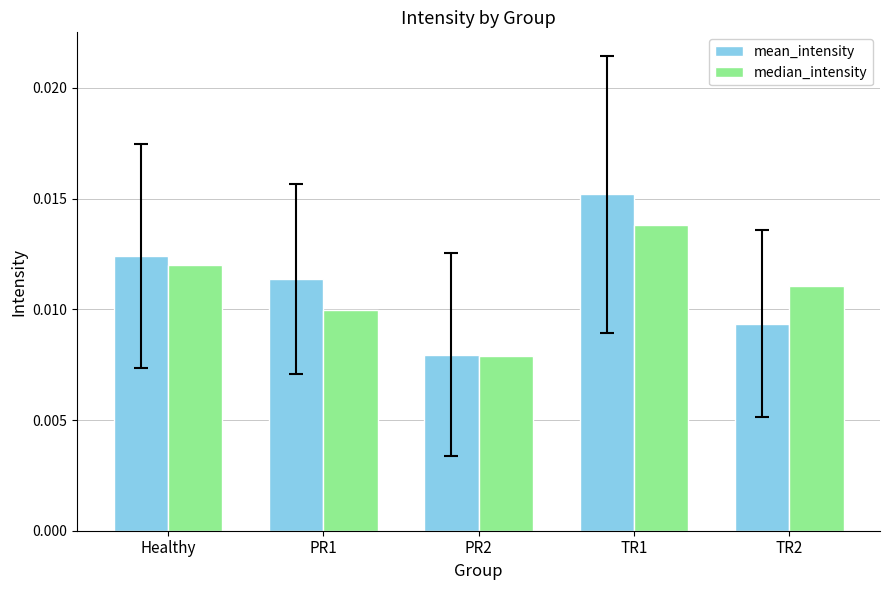

Between PR1 and TR1, which series saw the biggest shift?

mean_intensity